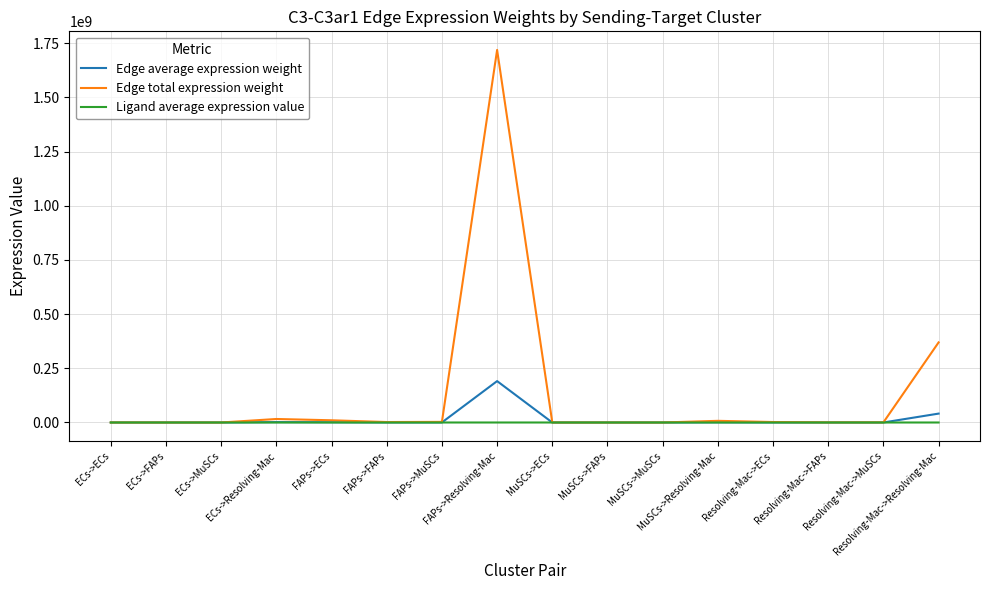

How many categories are shown in the chart?

16